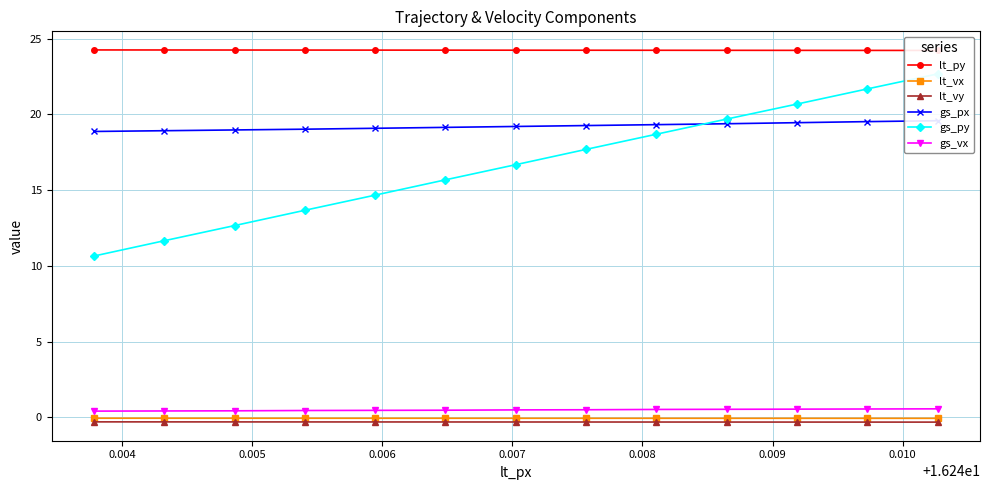

True or false: gs_vx and lt_vy intersect in this chart.

False